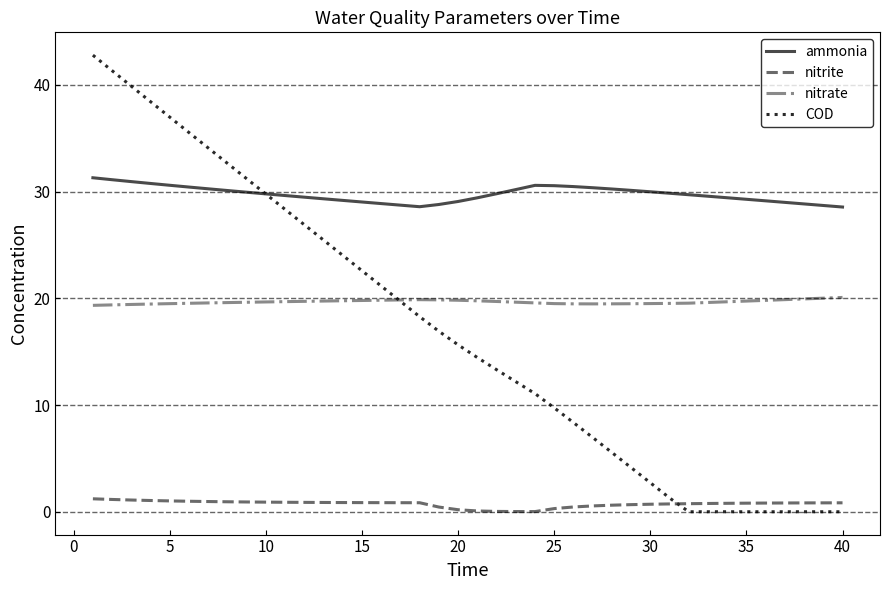

After their last crossing, which series has the higher values: nitrite or COD?

nitrite